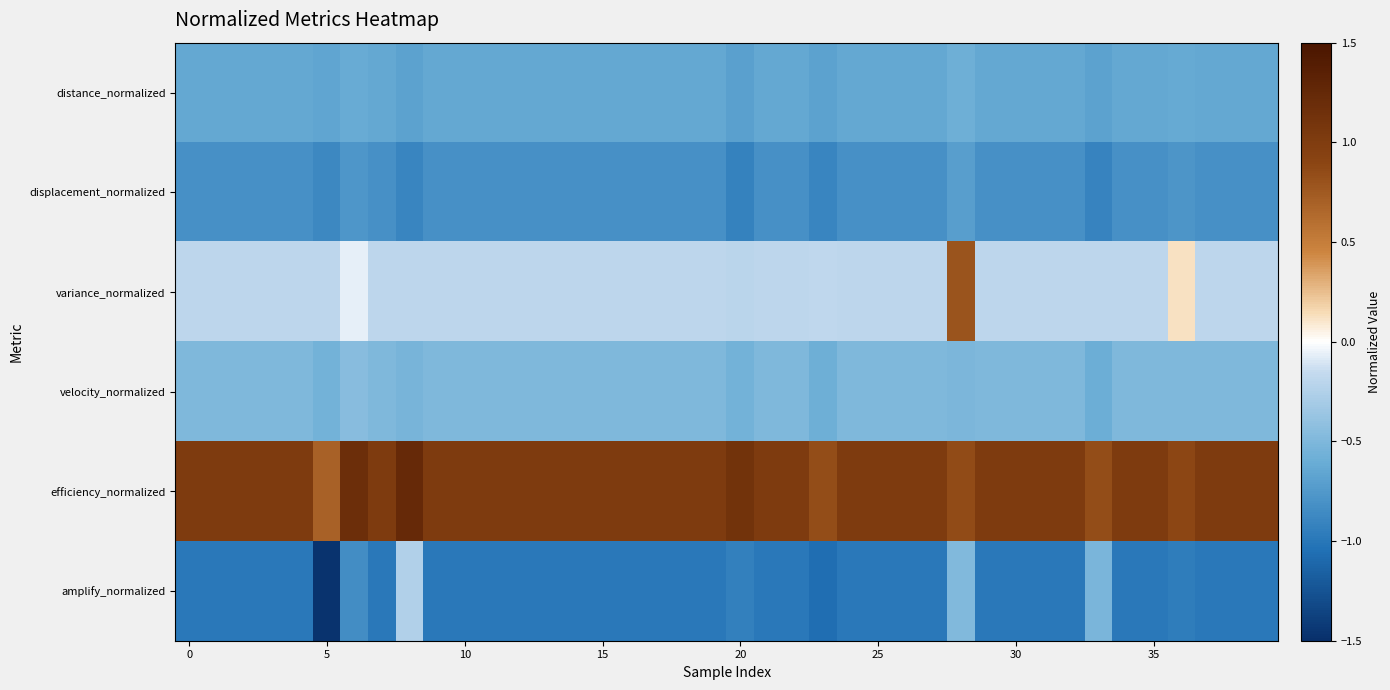

How many series are shown in this chart?

6